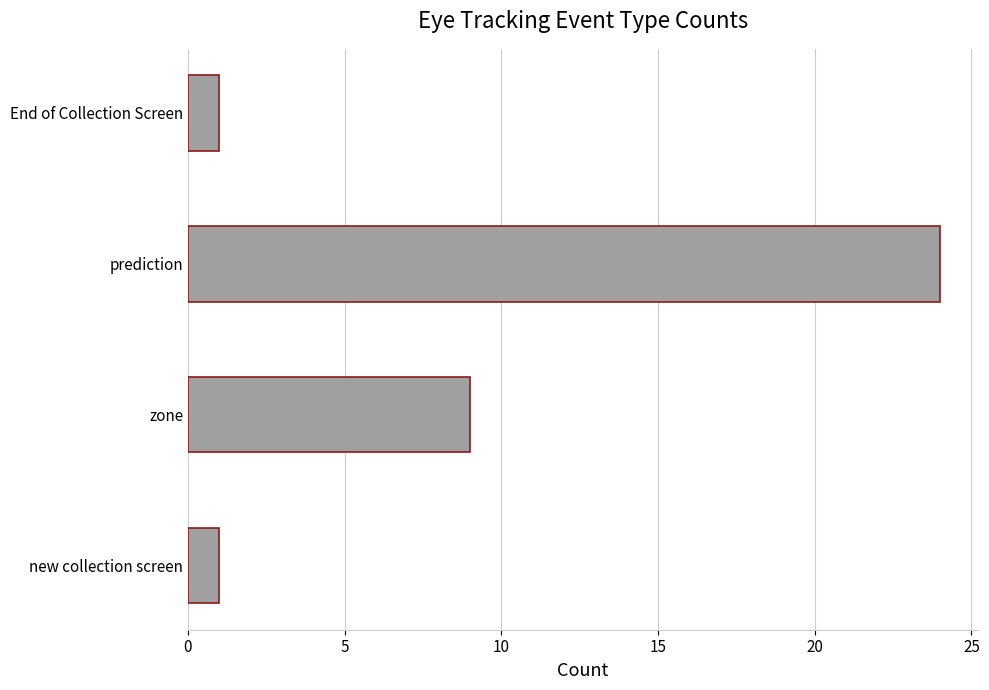

Does the chart contain stacked bars?

No